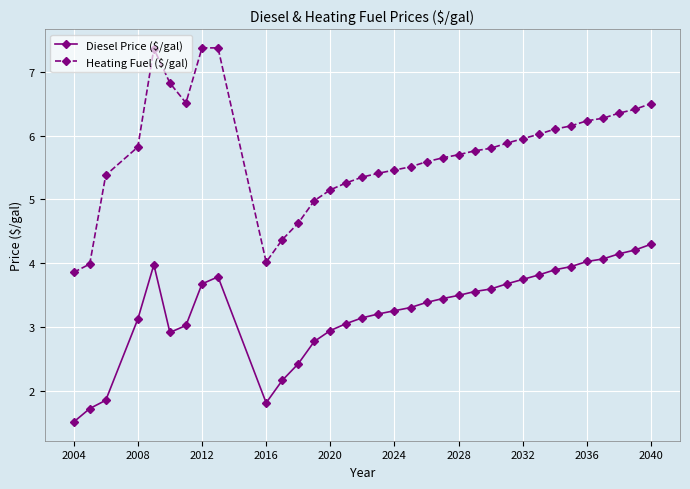

What are all the series names shown in the legend?

Diesel Price ($/gal), Heating Fuel ($/gal)